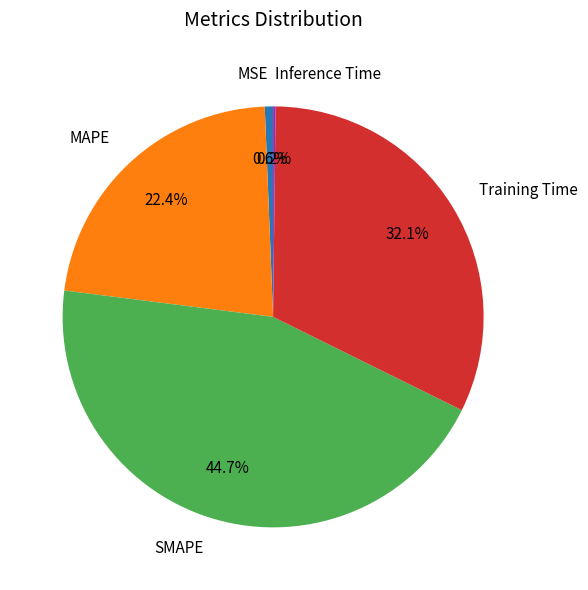

To the nearest percent, what is the difference between the SMAPE and Training Time slice percentages?

13%